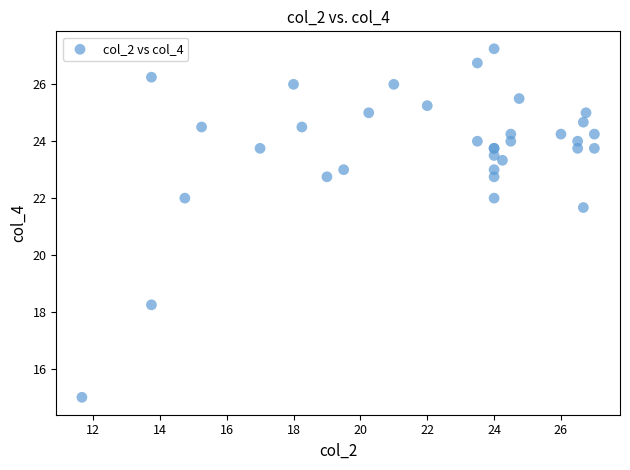

What Y value in the scatter plot is closest to 21?

21.7